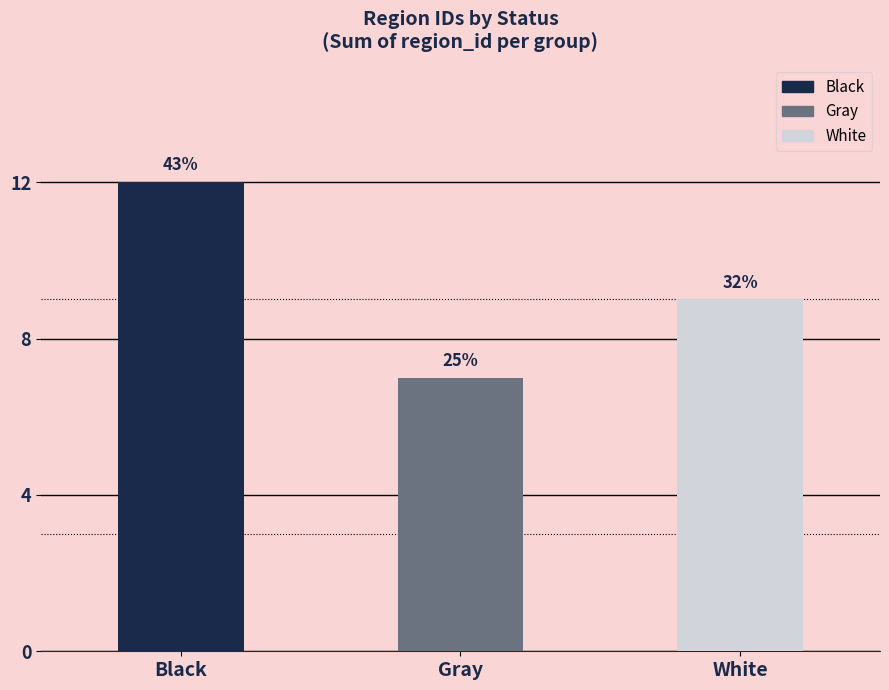

True or false: the data shows 7 at Gray.

True